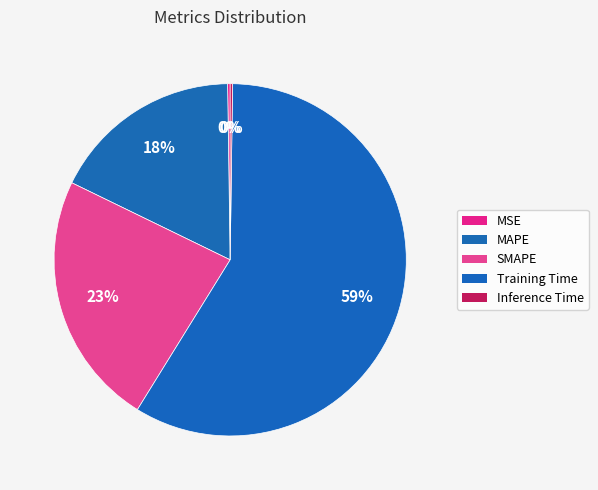

Which category has the biggest portion of the pie?

Training Time